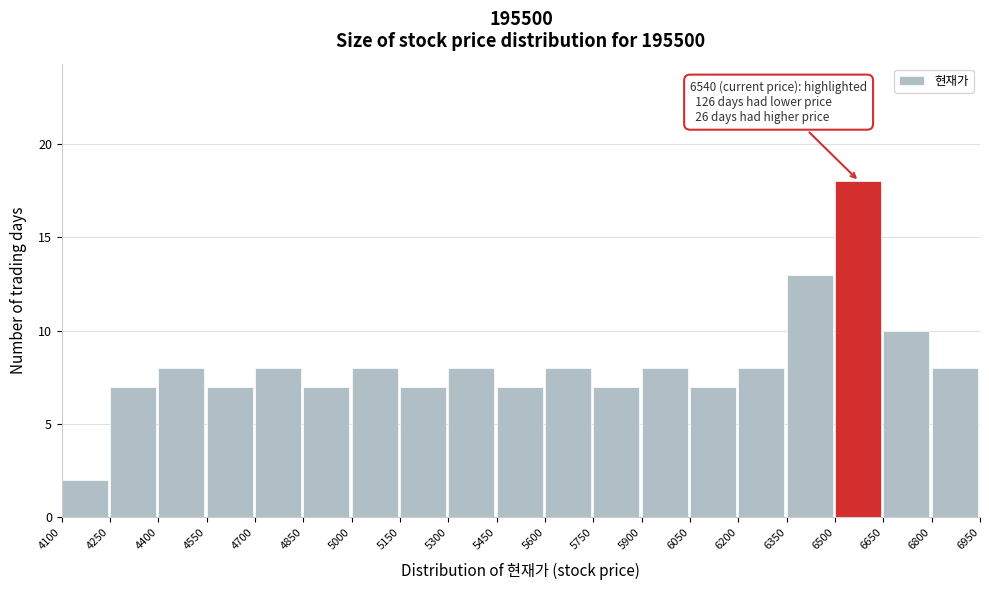

Which range on the x-axis has the tallest bar?

6500 to 6650